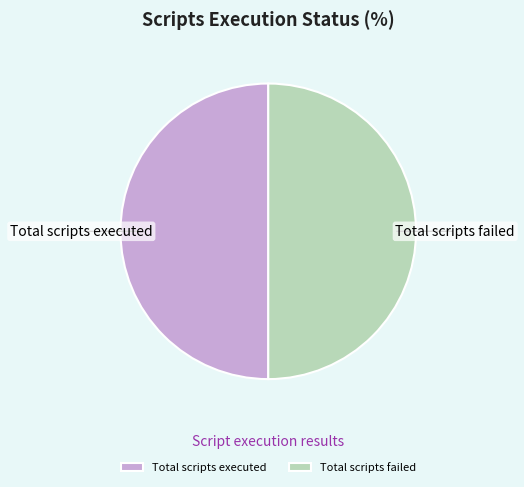

True or false: Total scripts failed accounts for 36% of the total.

False